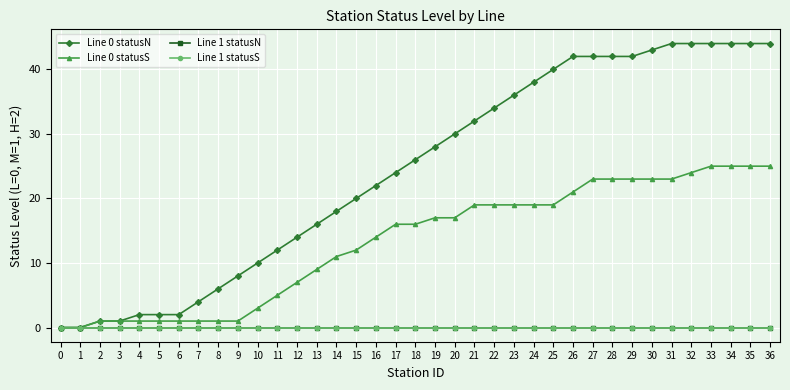

Which series has the largest range (max minus min)?

Line 0 statusN